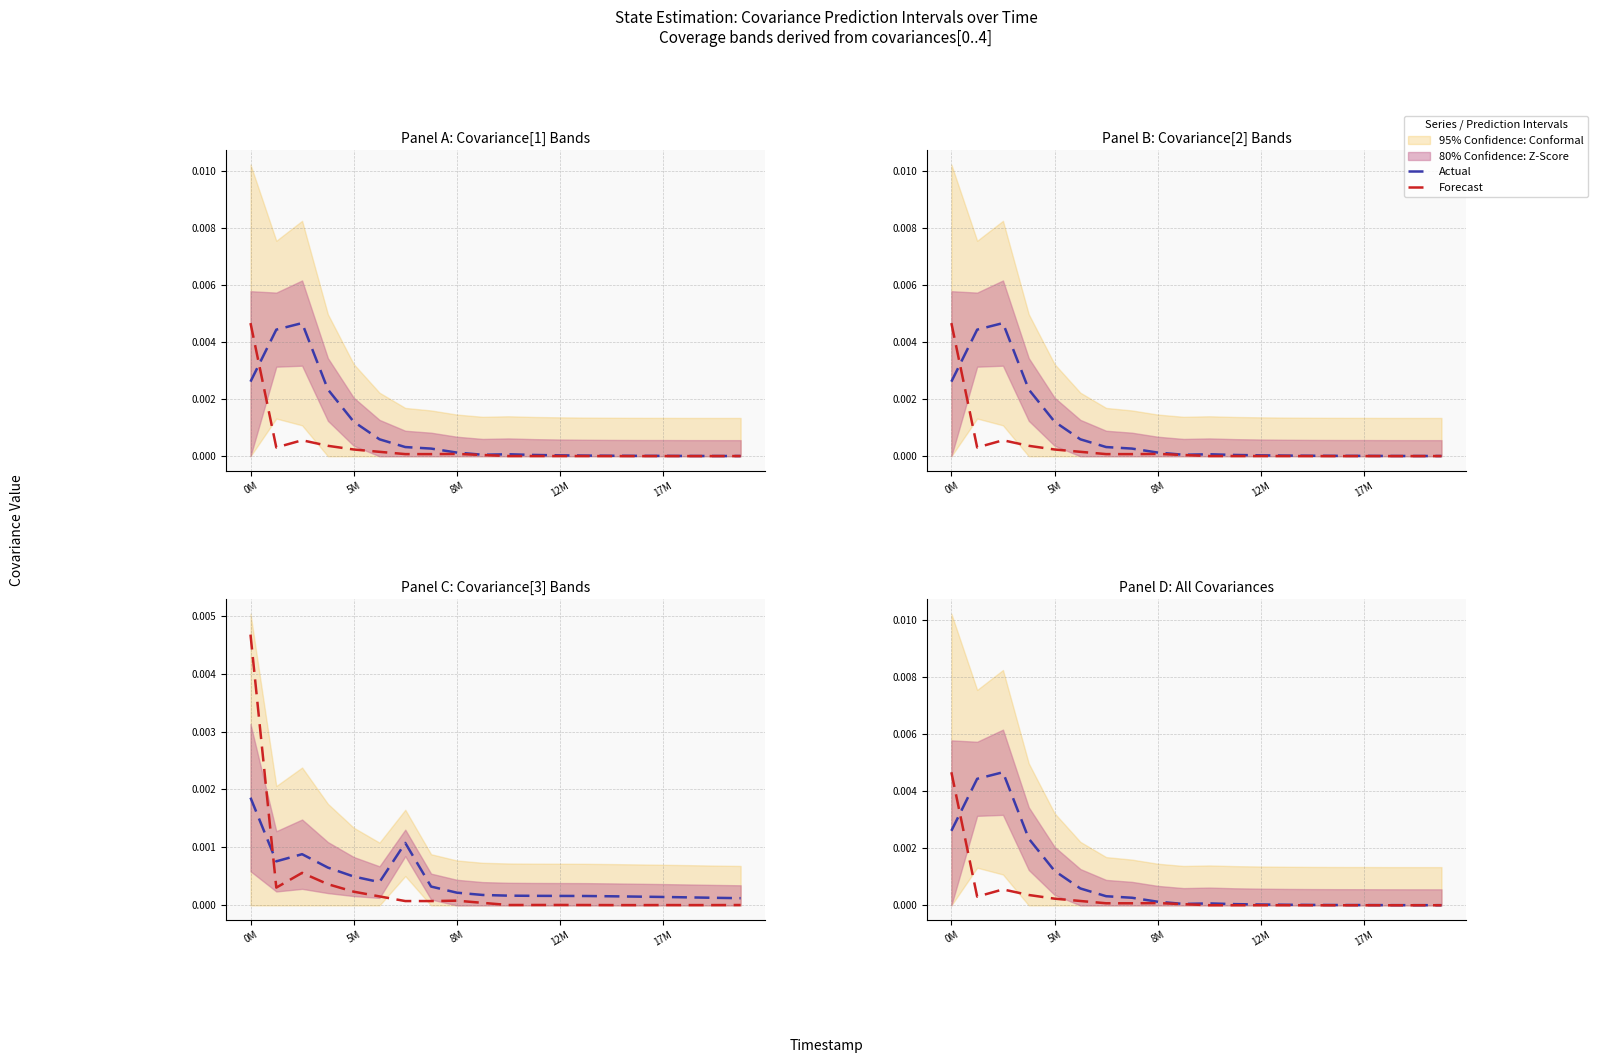

Which has a higher value, 5 or 5M?

5M